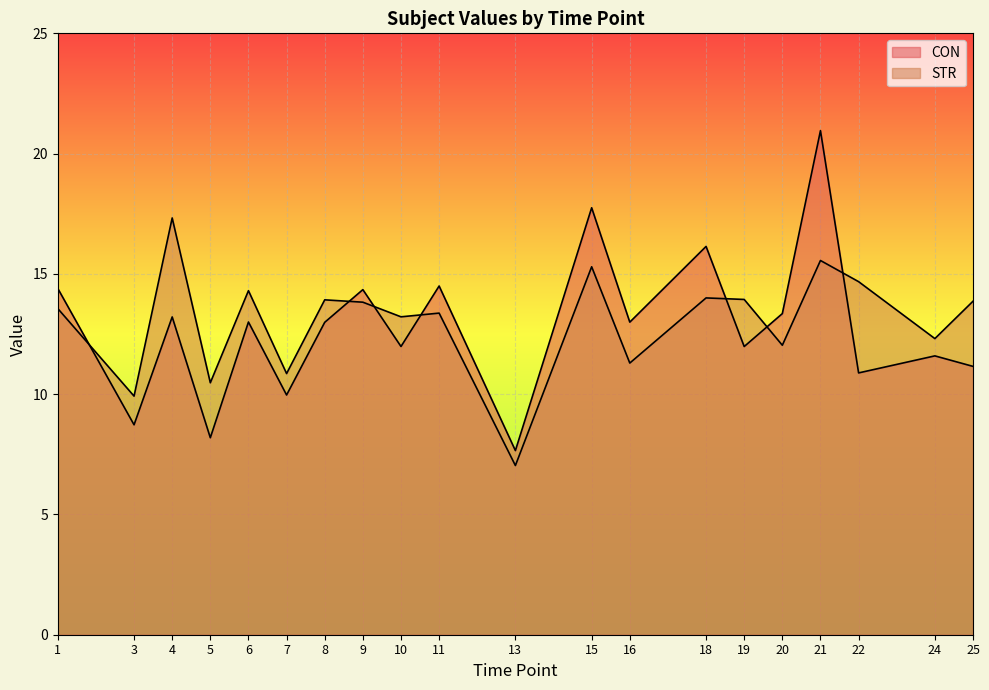

Rank the series by their maximum value, from highest to lowest.

CON, STR